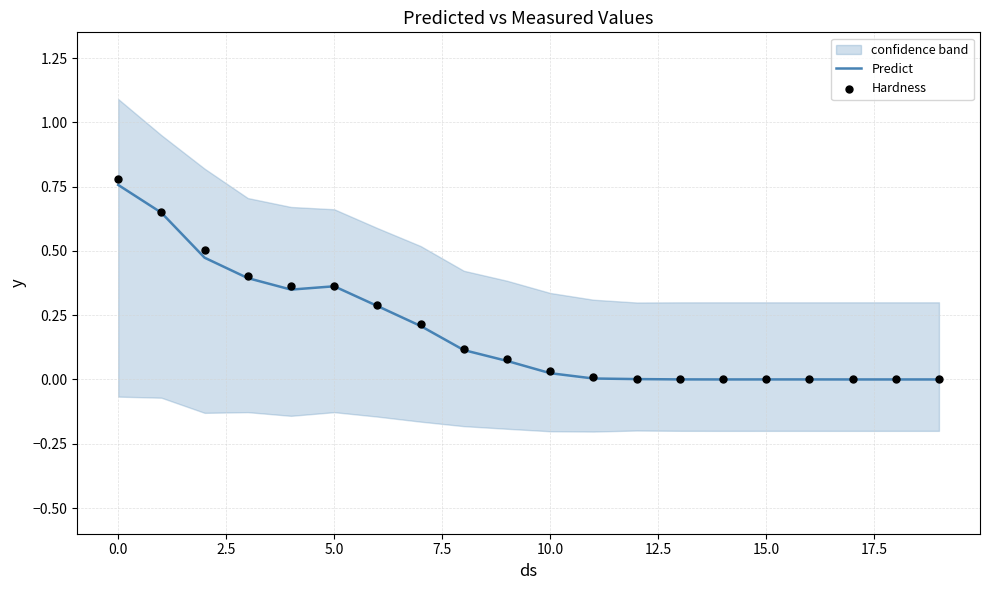

What are all the series names shown in the legend?

Predict, Hardness